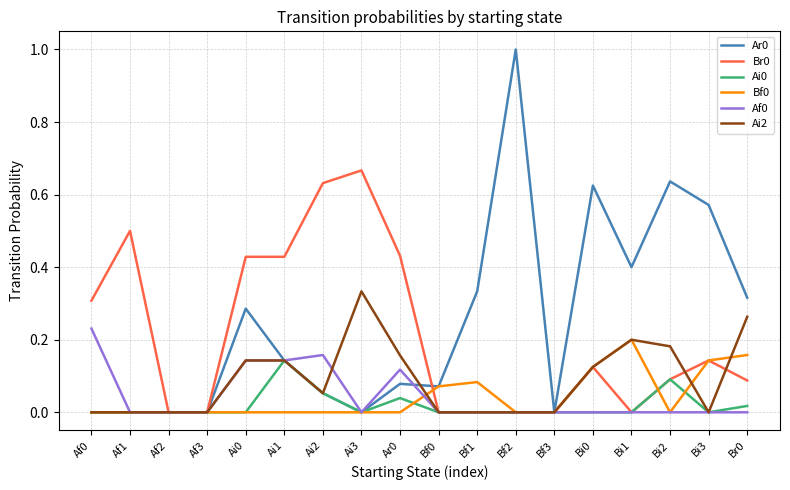

How many lines are shown in the chart?

6